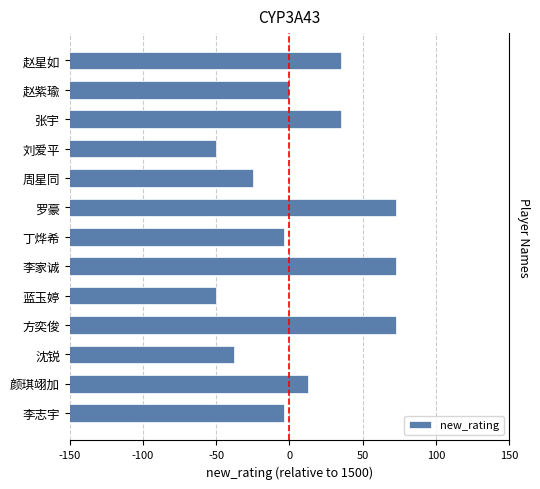

What is the change in value from 赵星如 to 李家诚?

+38